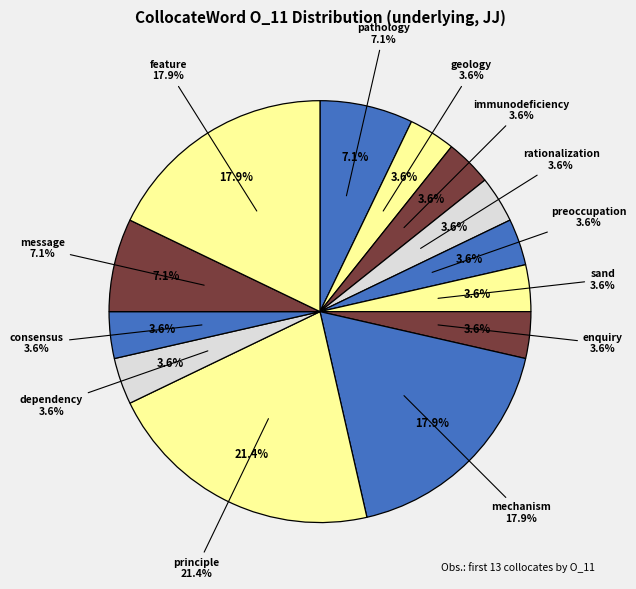

Count the number of slices in the pie.

13